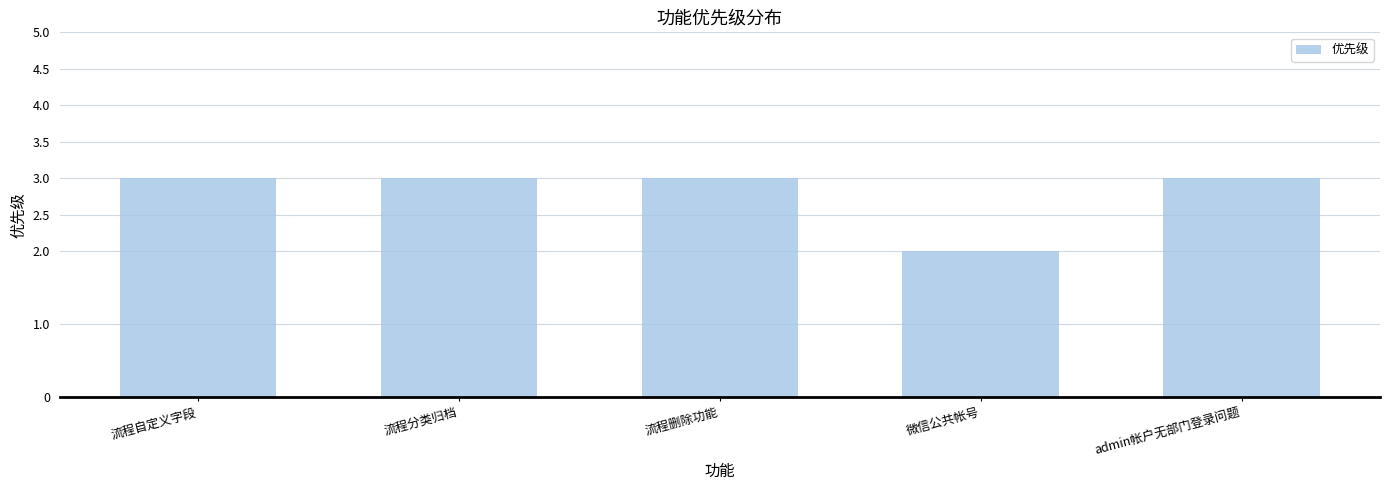

What is the approximate value at 流程自定义字段?

3